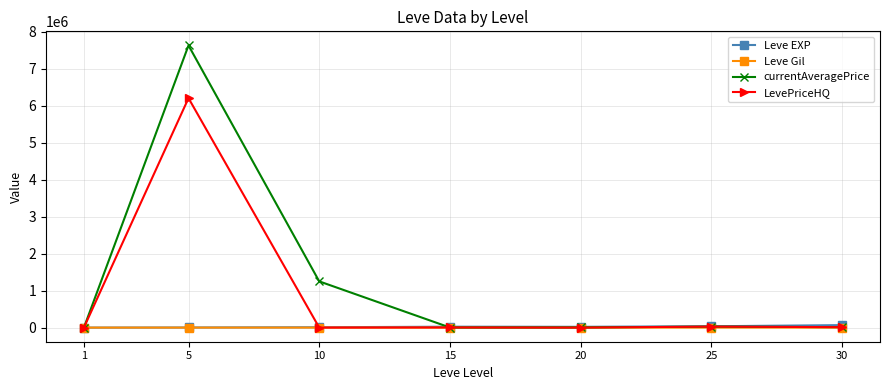

What is the total value across all series at 5?

13837021